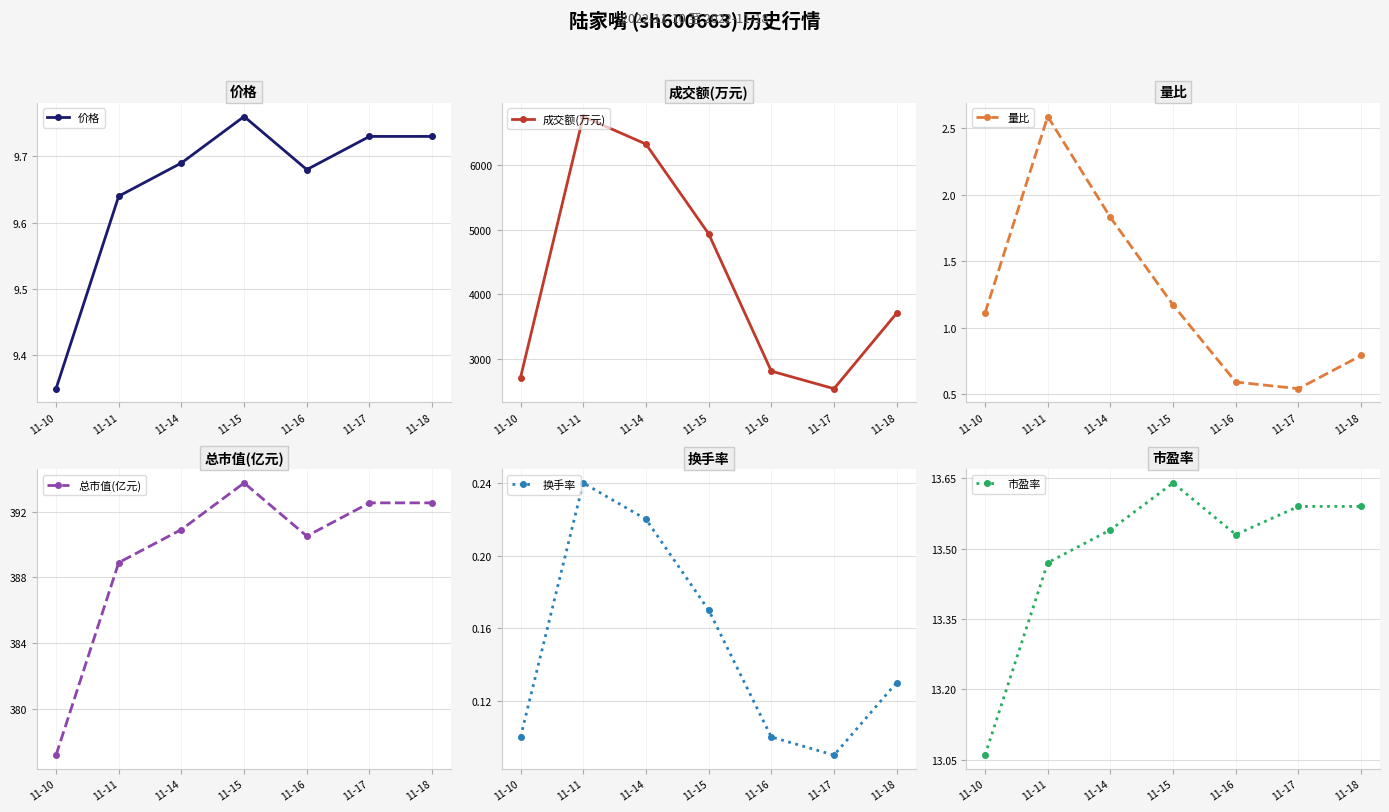

What is the value of the 价格 point at the 3rd from the left?

9.7